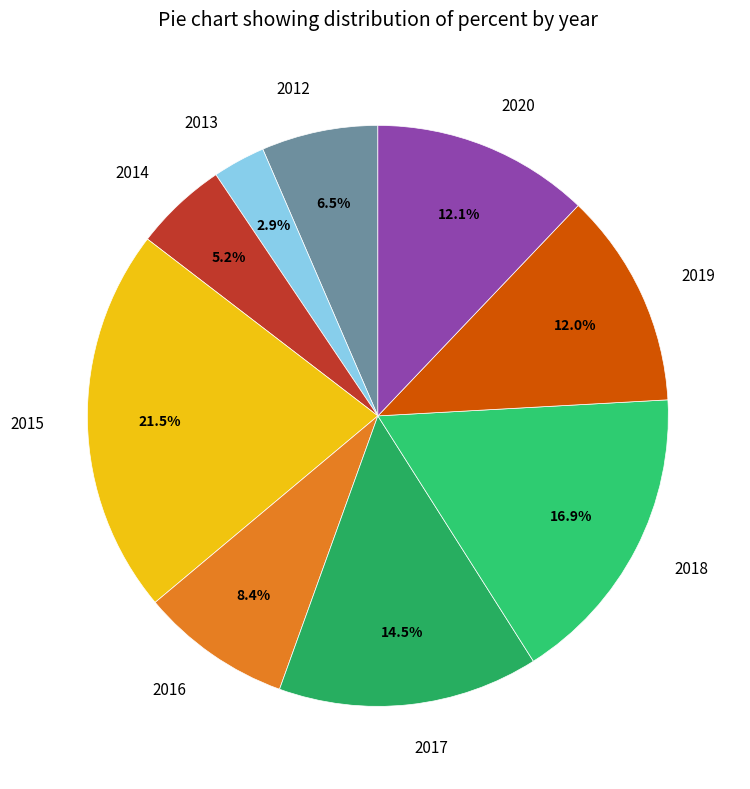

What is the smallest slice in the pie chart?

2013